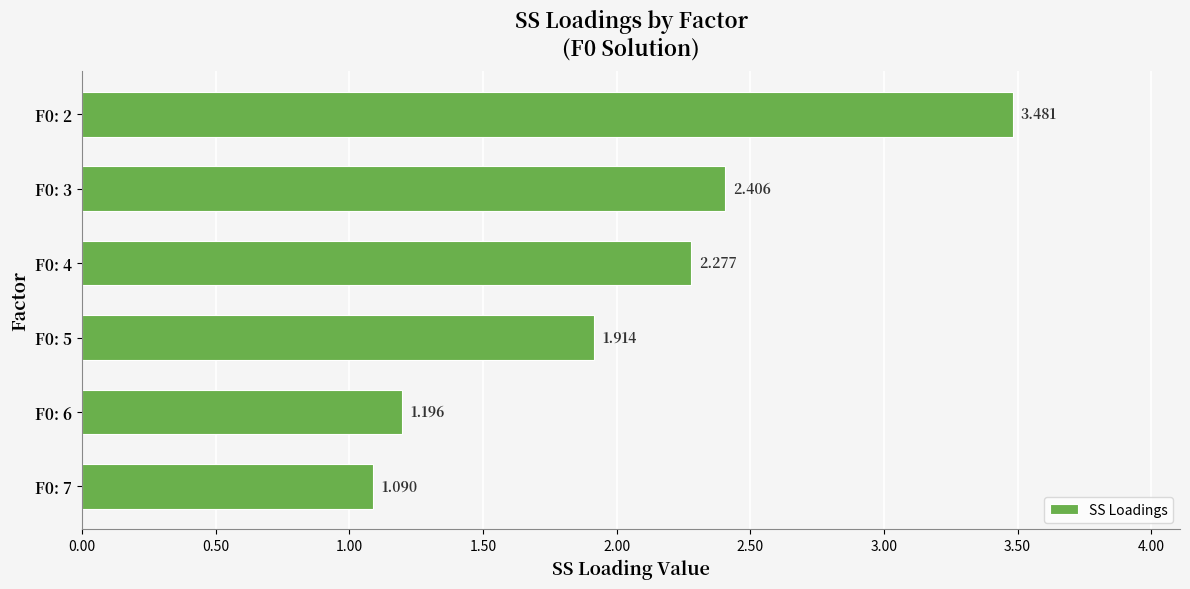

Are the bars horizontal?

Yes